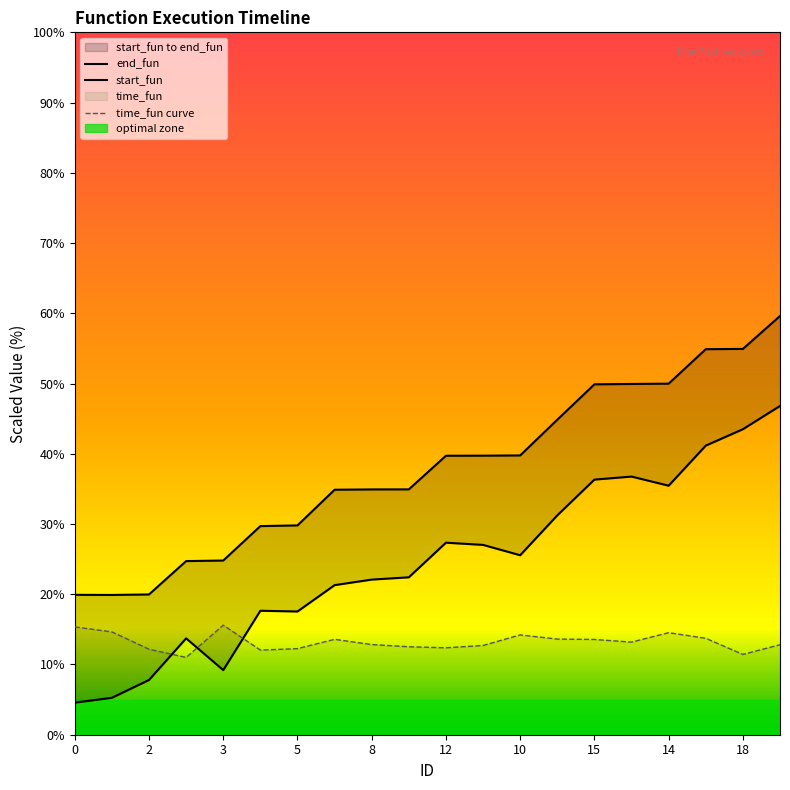

True or false: end_fun and start_fun cross at least once.

False